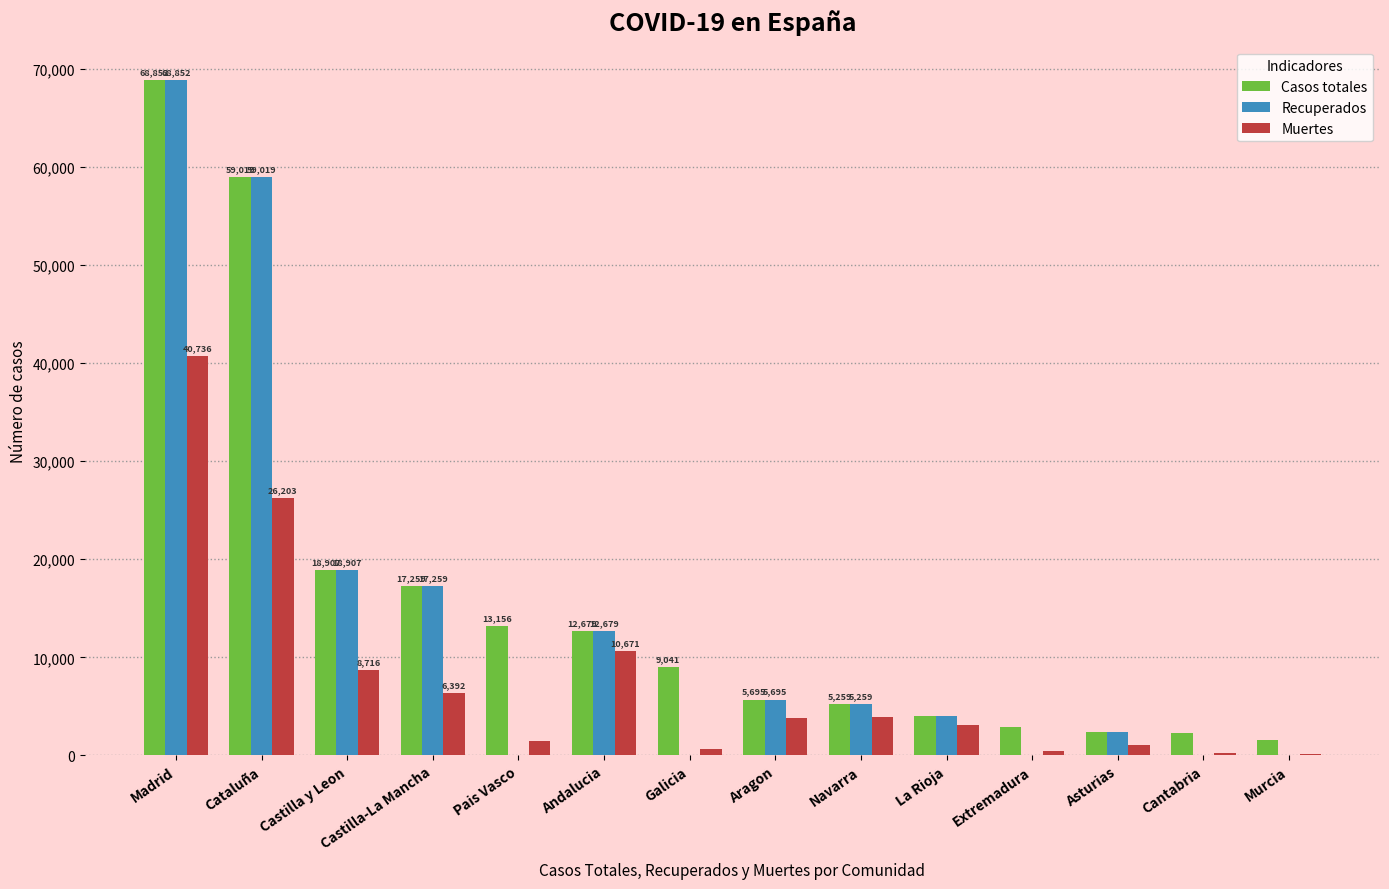

Does the chart contain stacked bars?

No